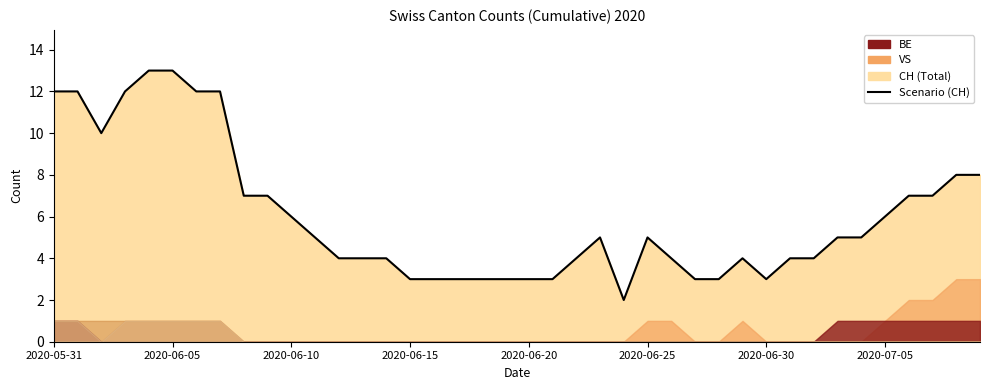

What is the sum of the values at 16 and 12?

7